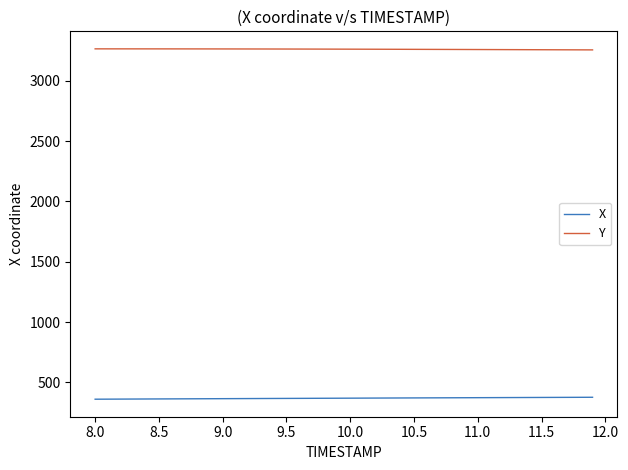

Rank the series by their maximum value, from lowest to highest.

X, Y